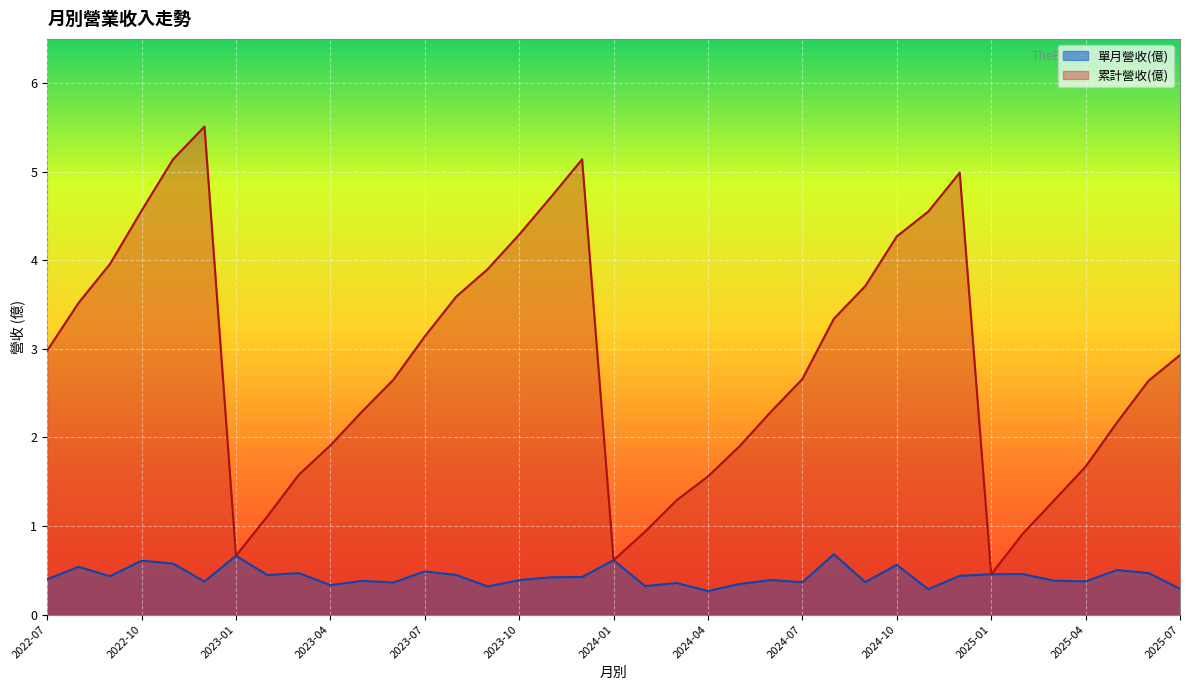

How many interior local peaks does the 累計營收(億) series have?

3